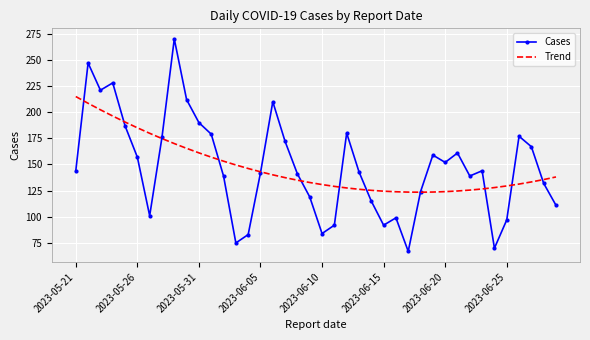

What is the maximum value for Cases?

270.0